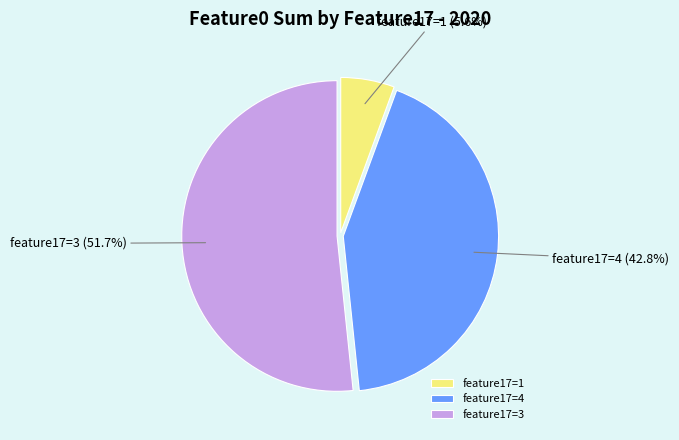

What is the ratio of the value at feature17=4 to the value at feature17=3?

0.8